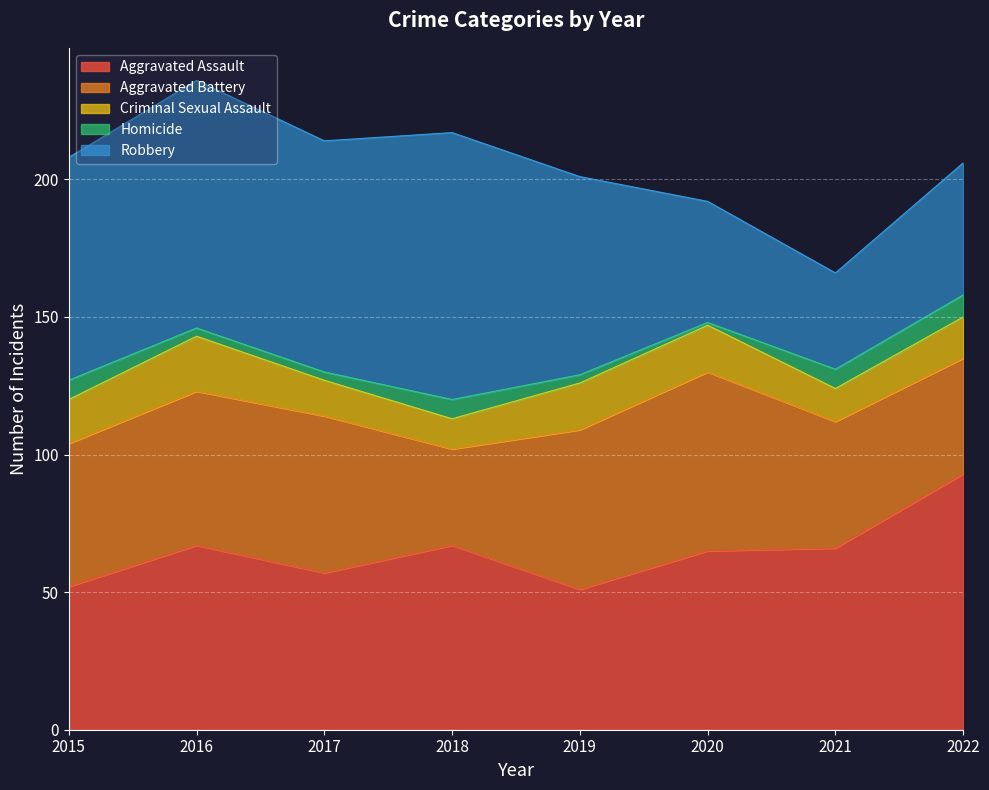

What is the value of the Homicide point at the 6th from the left?

1